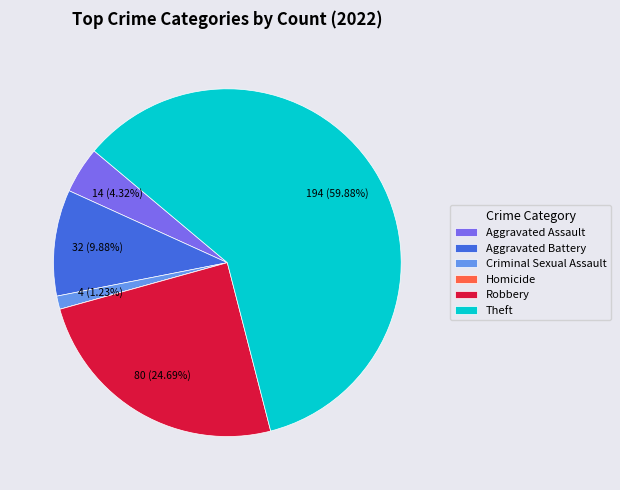

Which slice is the largest?

Theft